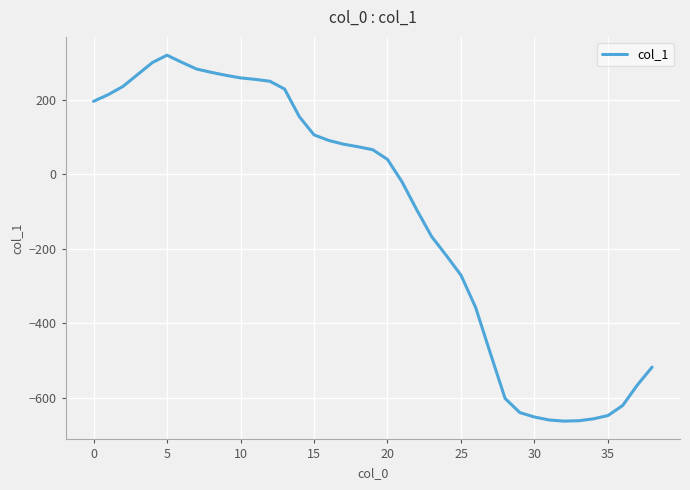

How many values are above zero?

21